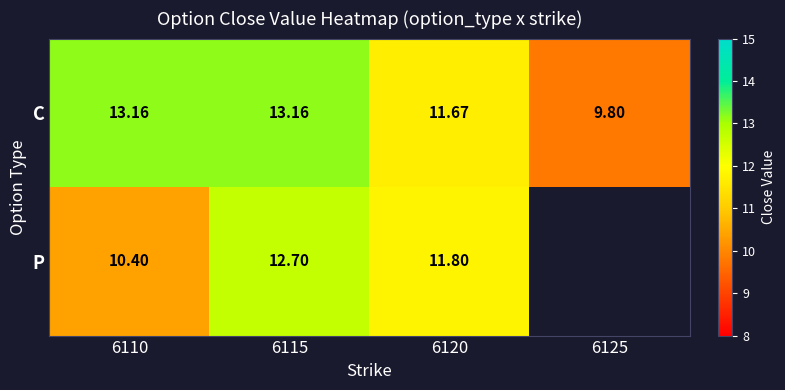

Rank the series at 6120 from lowest to highest value.

C, P